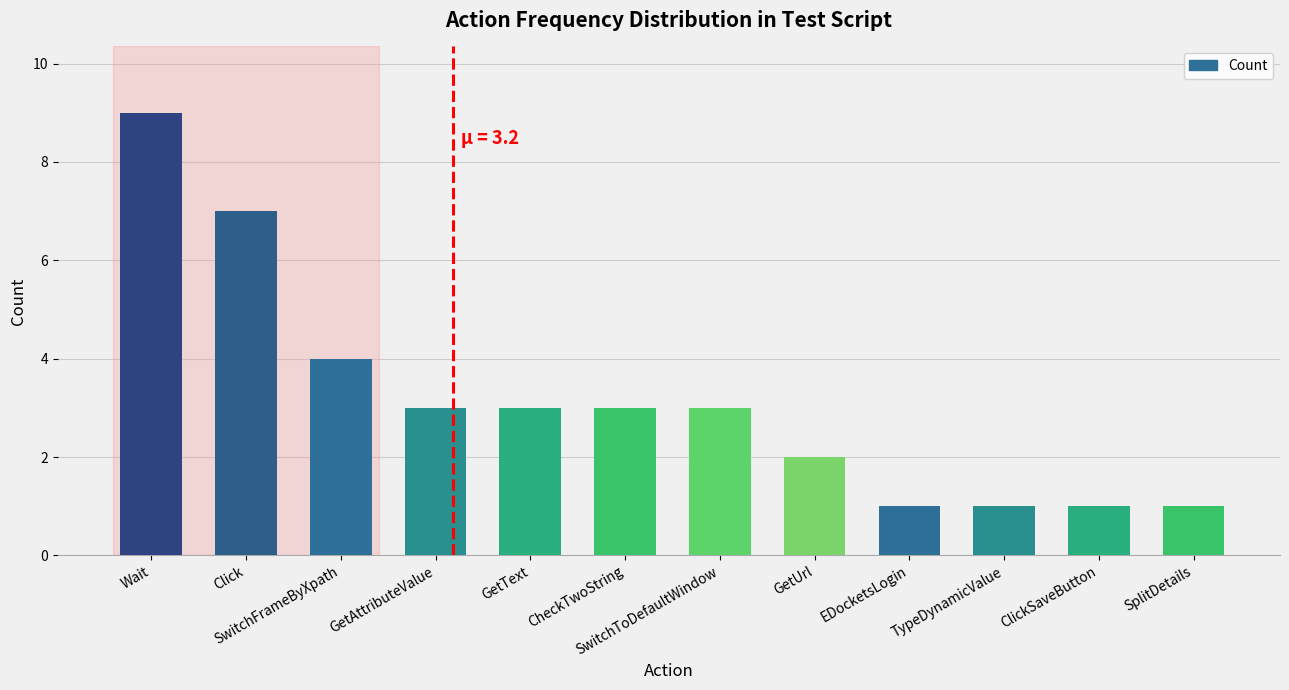

Count the number of data series in this chart.

1